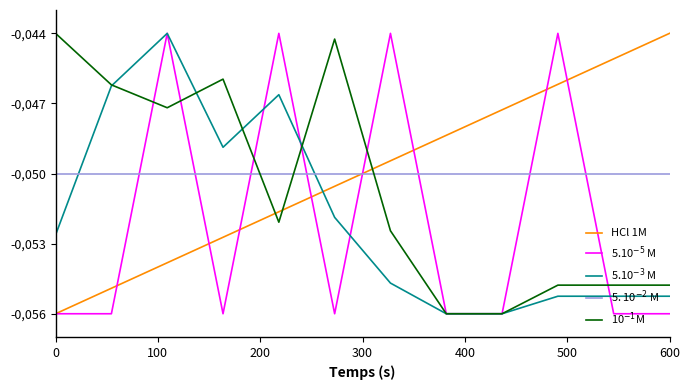

Does the chart have visible grid lines?

No